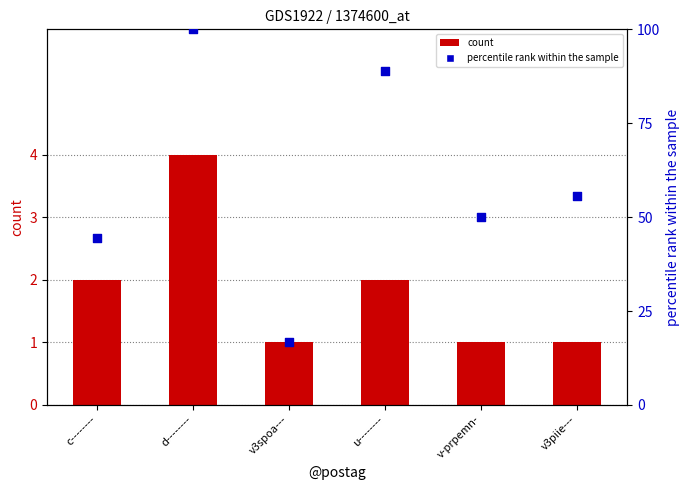

Which series reaches the minimum Y coordinate?

count